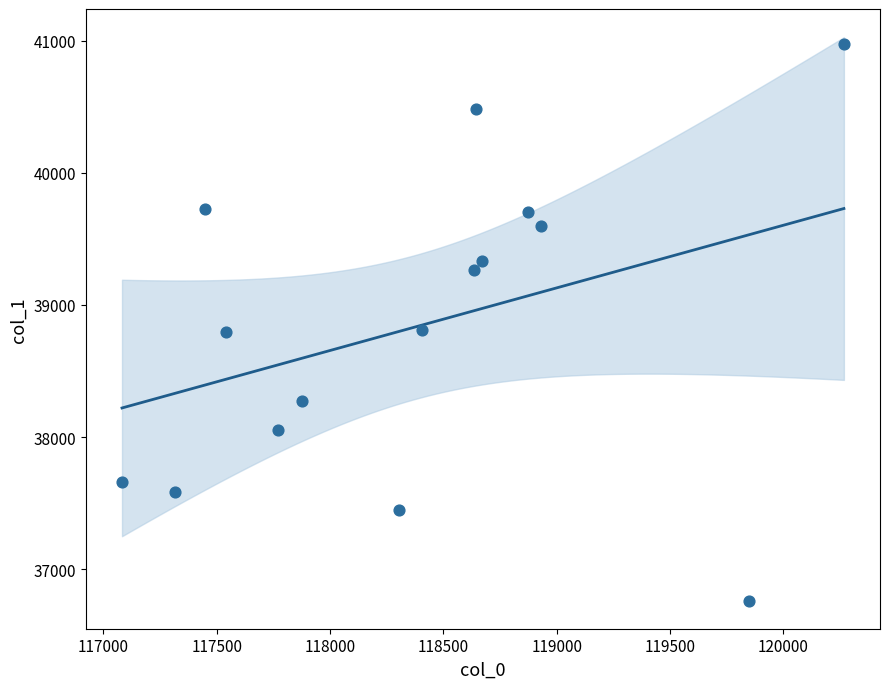

What is the range of Y values (max minus min)?

4219.0